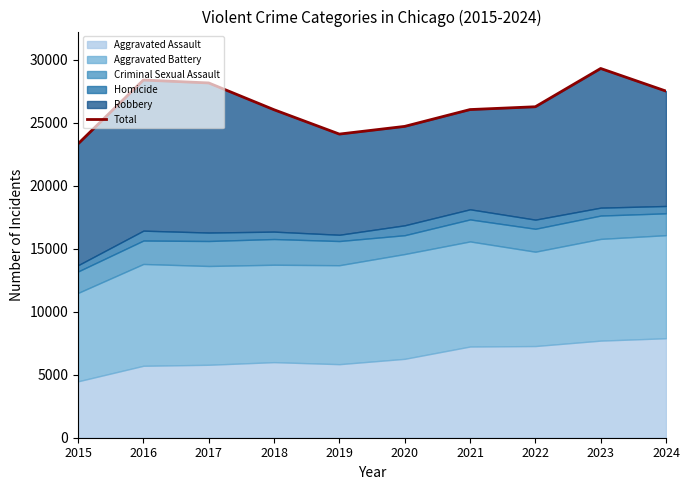

What is the sum of all values?

263993